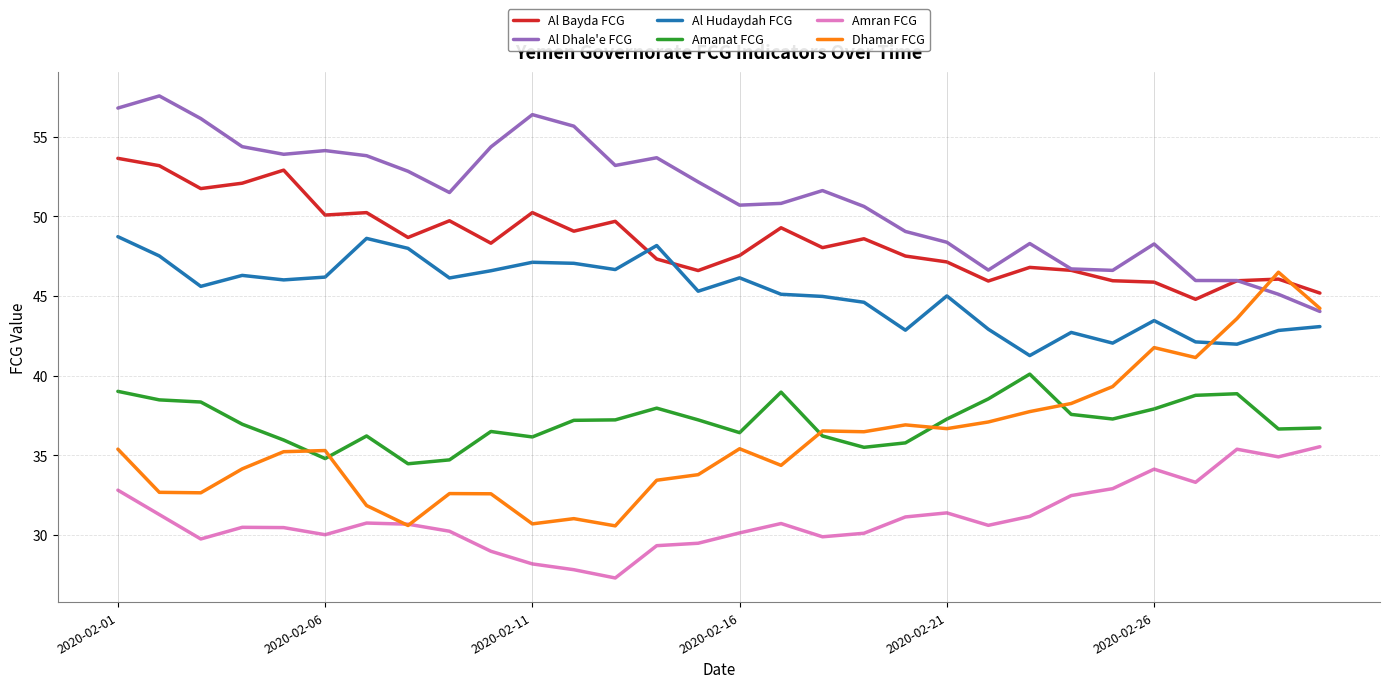

True or false: Al Dhale'e FCG and Amran FCG intersect in this chart.

False